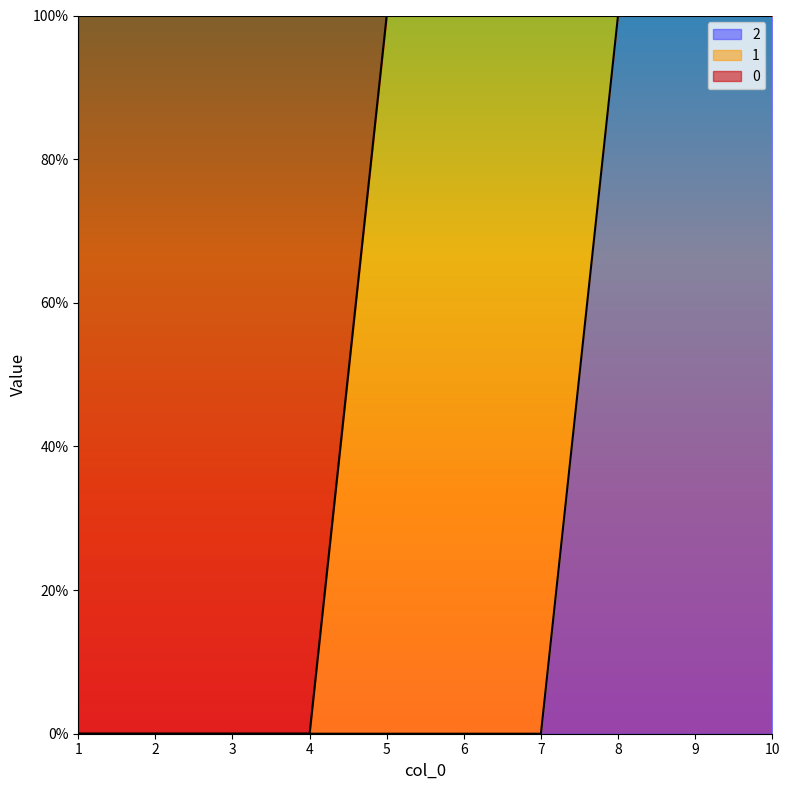

What are all the series names shown in the legend?

2, 1, 0